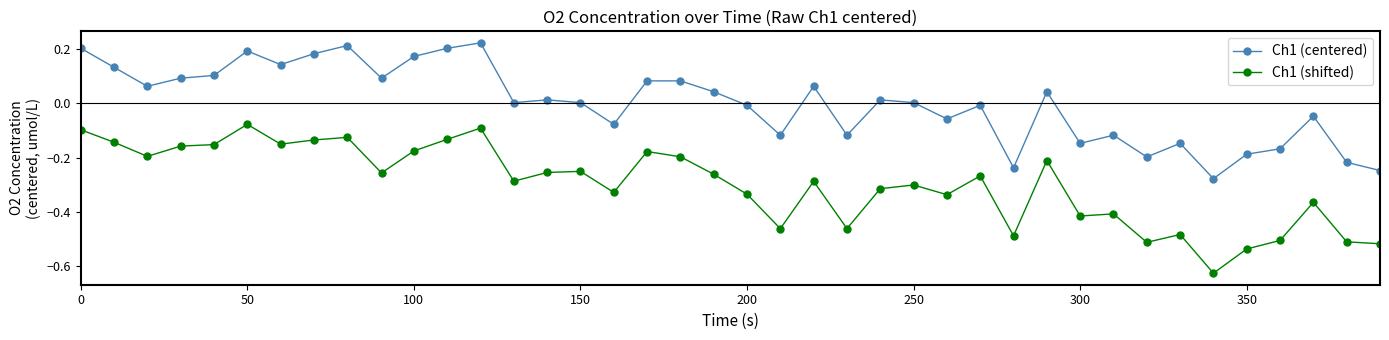

How many series are shown in this chart?

2